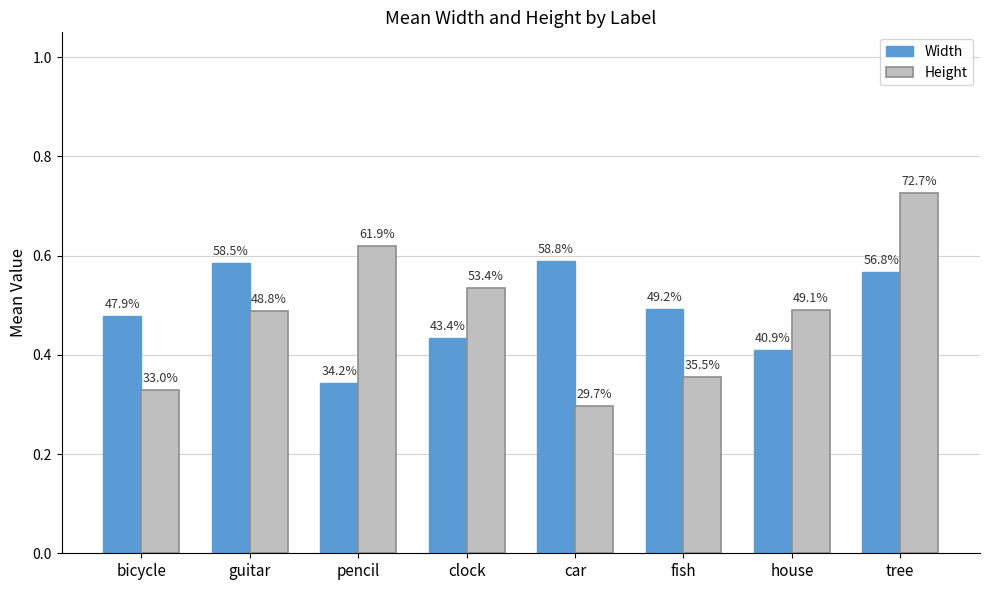

Is it true that Height equals 0.3 at tree?

False